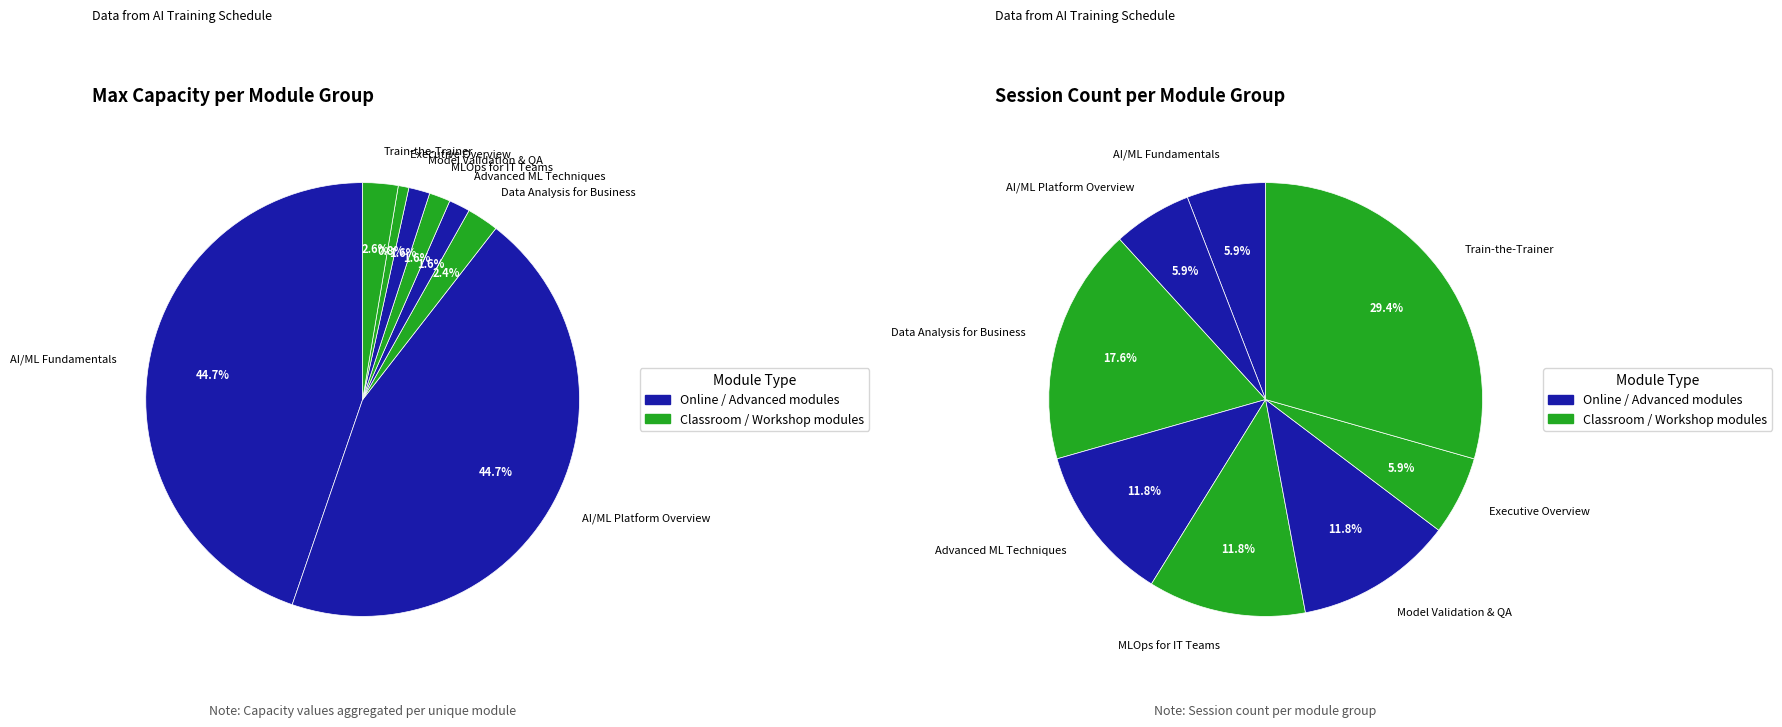

True or false: AI-303 accounts for 11% of the total.

False